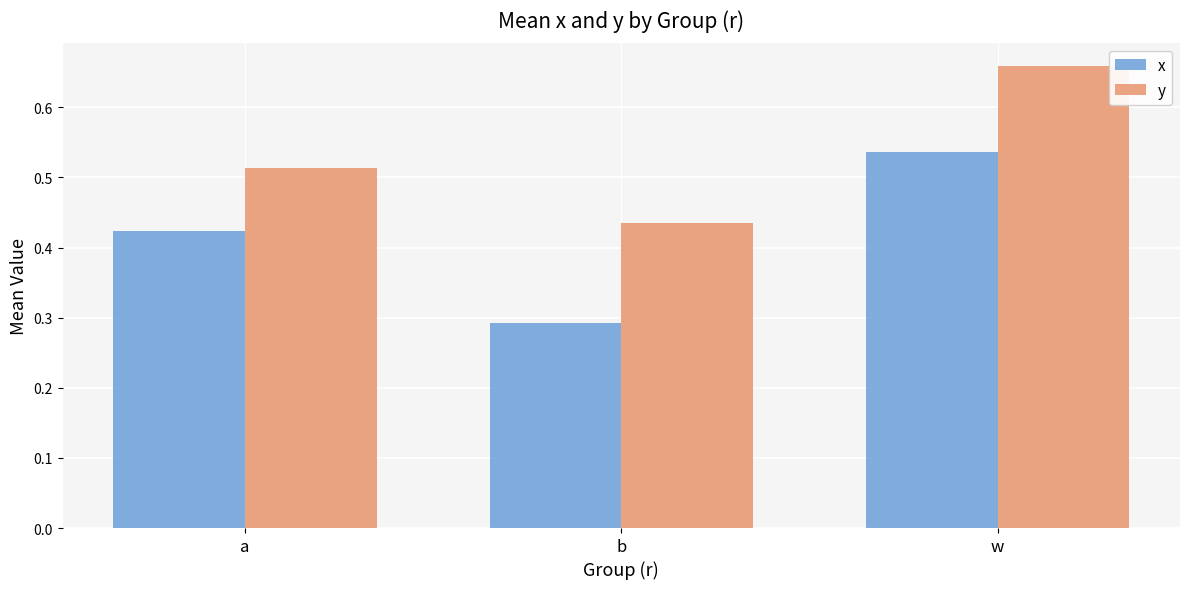

What position from the left is b?

2